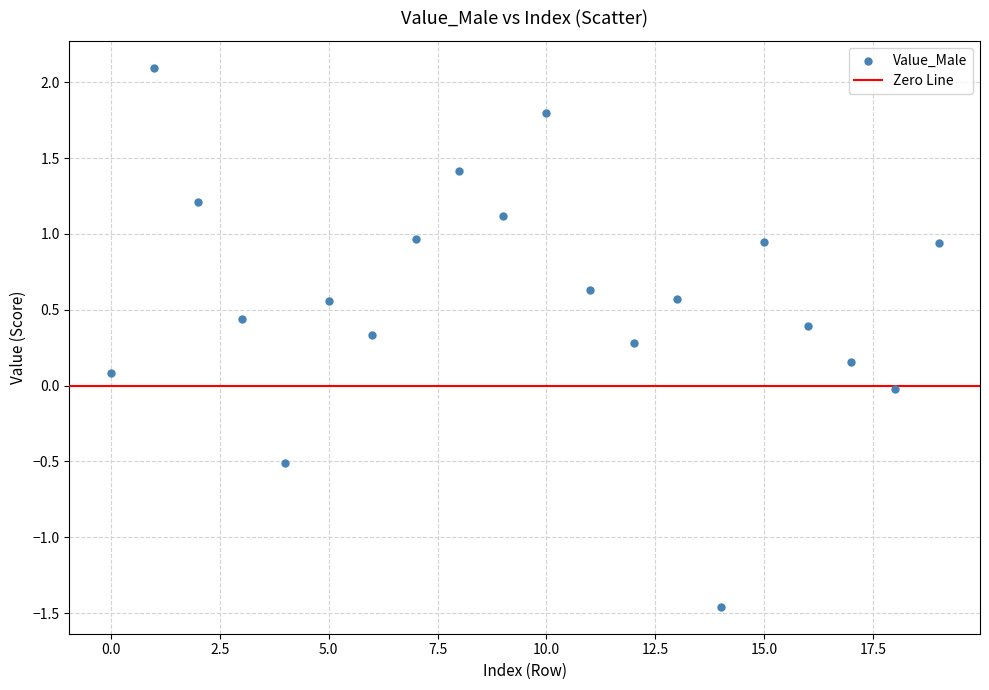

What is the range of Y values (max minus min)?

3.6